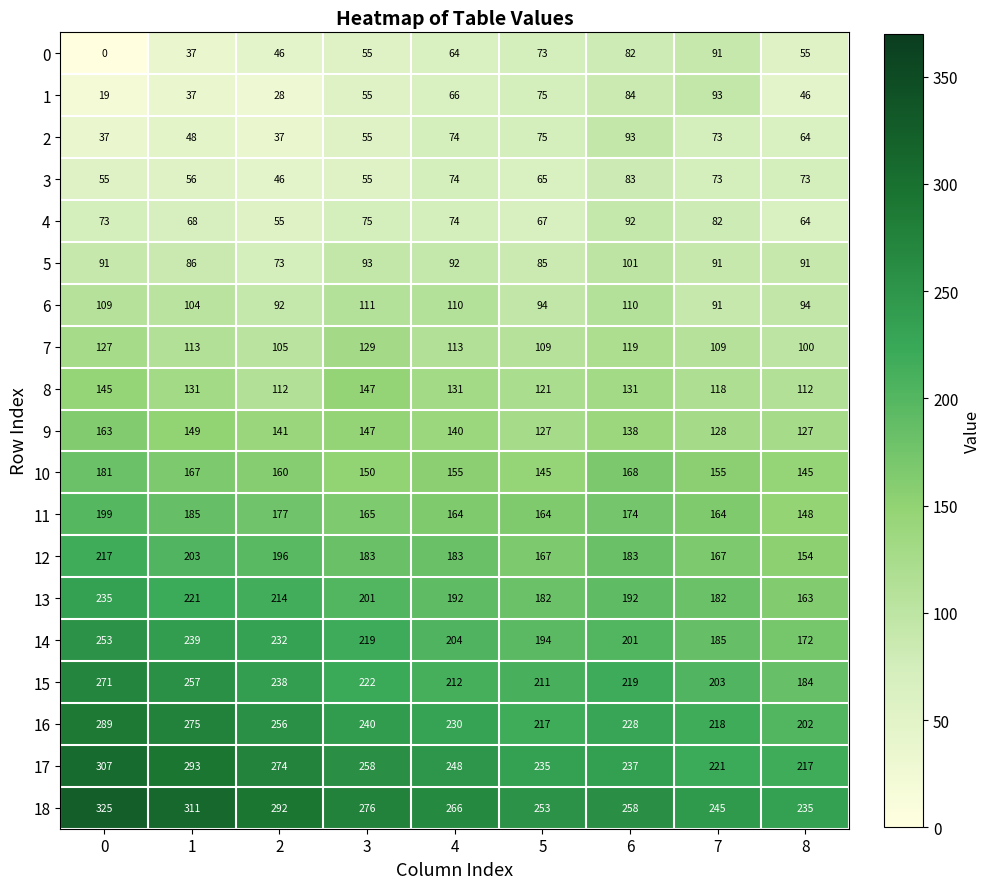

Is it true that 16 equals 256 at 2?

True